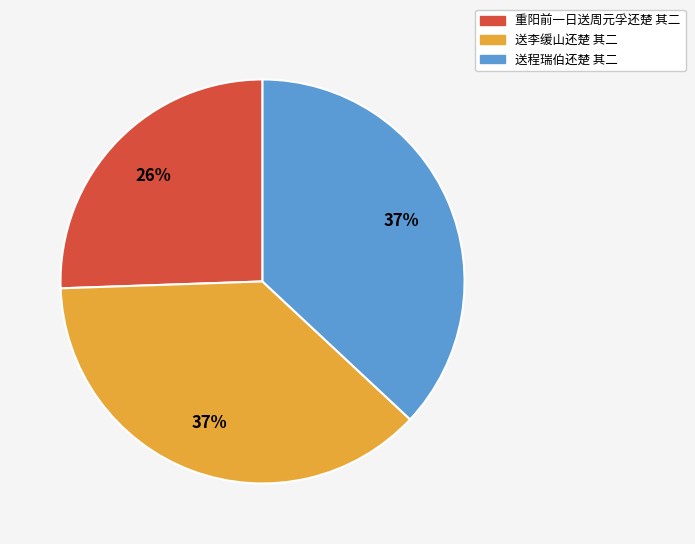

Do 重阳前一日送周元孚还楚 其二 and 送程瑞伯还楚 其二 together represent more than half of the pie?

Yes